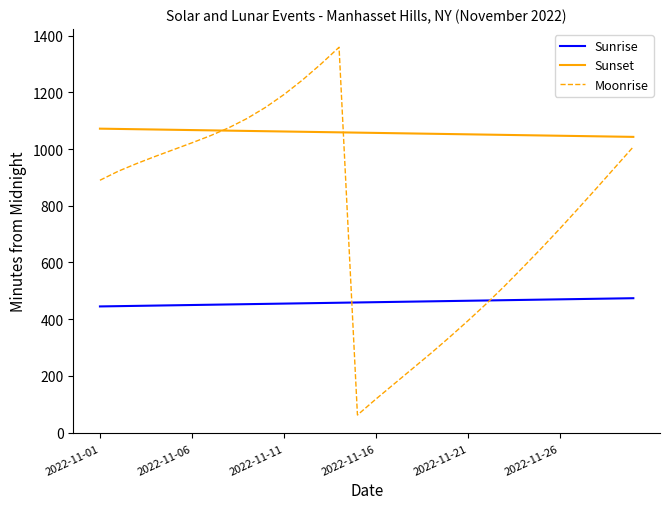

List the series in order of their overall mean, highest first.

Sunset, Moonrise, Sunrise